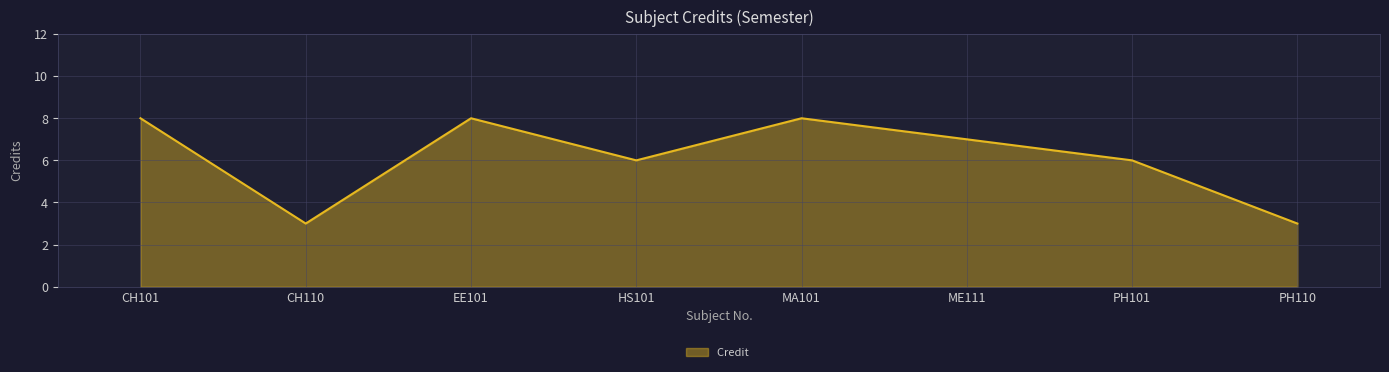

Reading right to left, transcribe all the data shown in this chart.

3	6	7	8	6	8	3	8